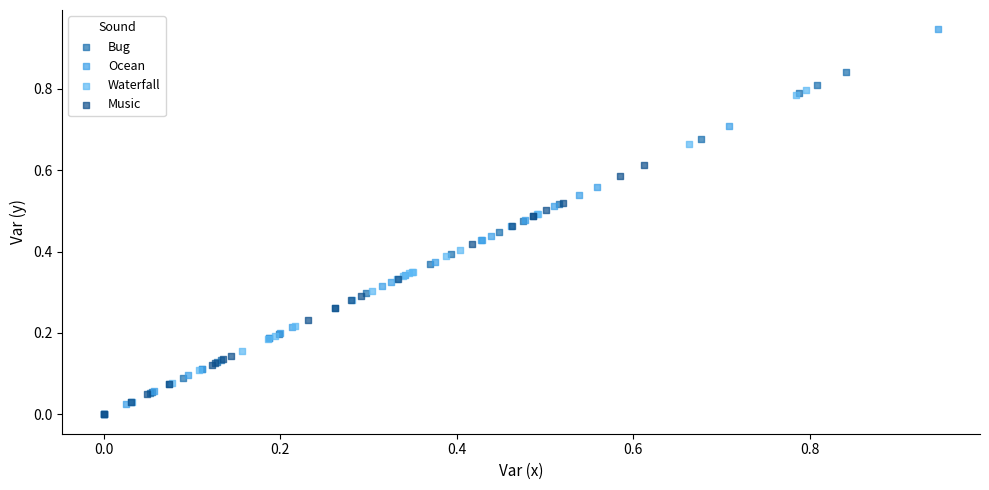

What are all the series names shown in the legend?

Bug, Ocean, Waterfall, Music